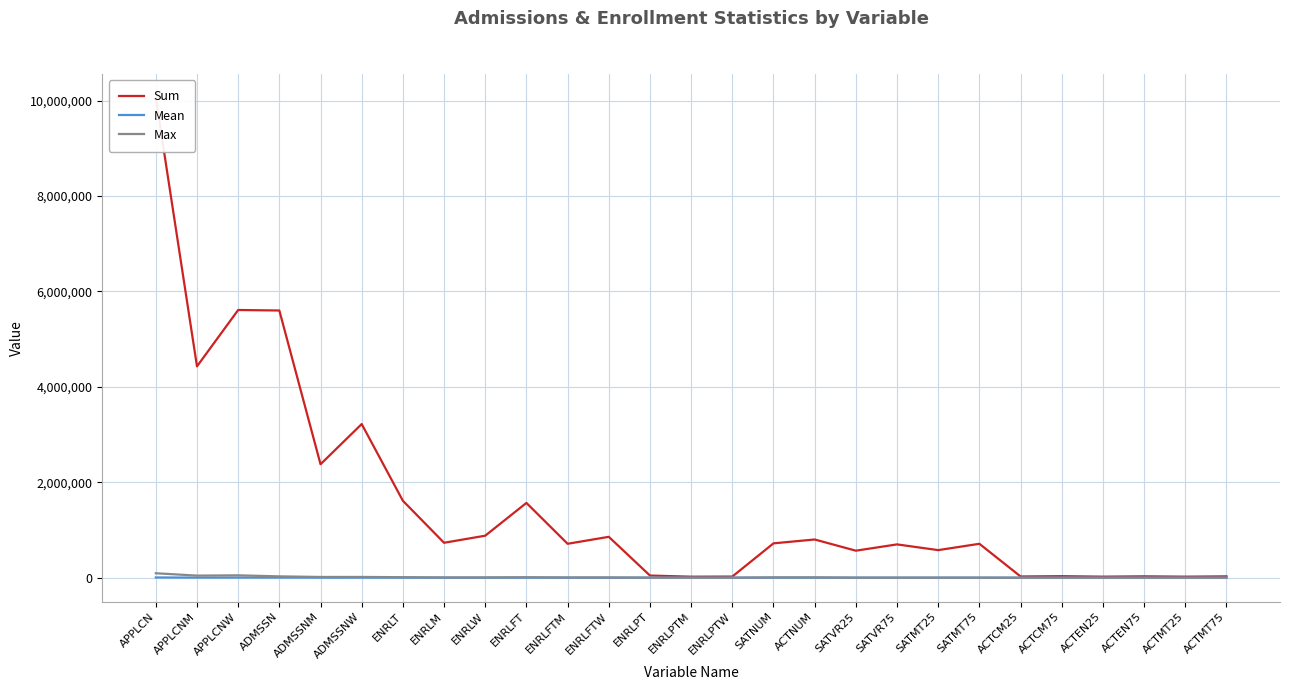

Is it true that Max equals 5034.0 at ENRLM?

True